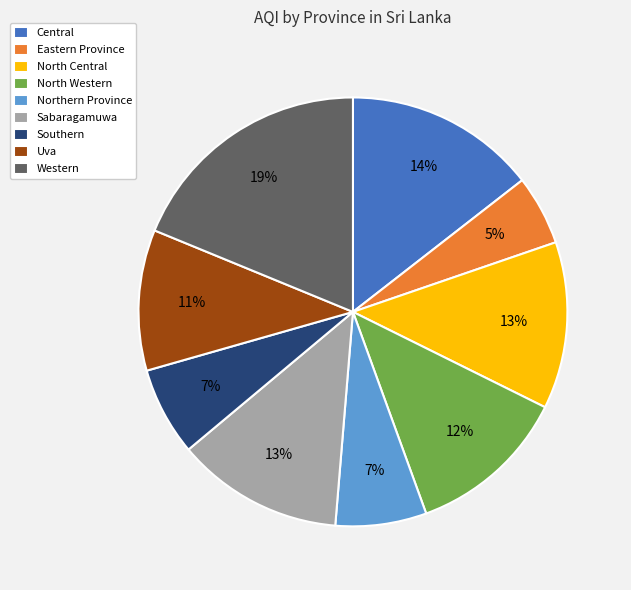

To the nearest percent, what portion does Central represent?

14%